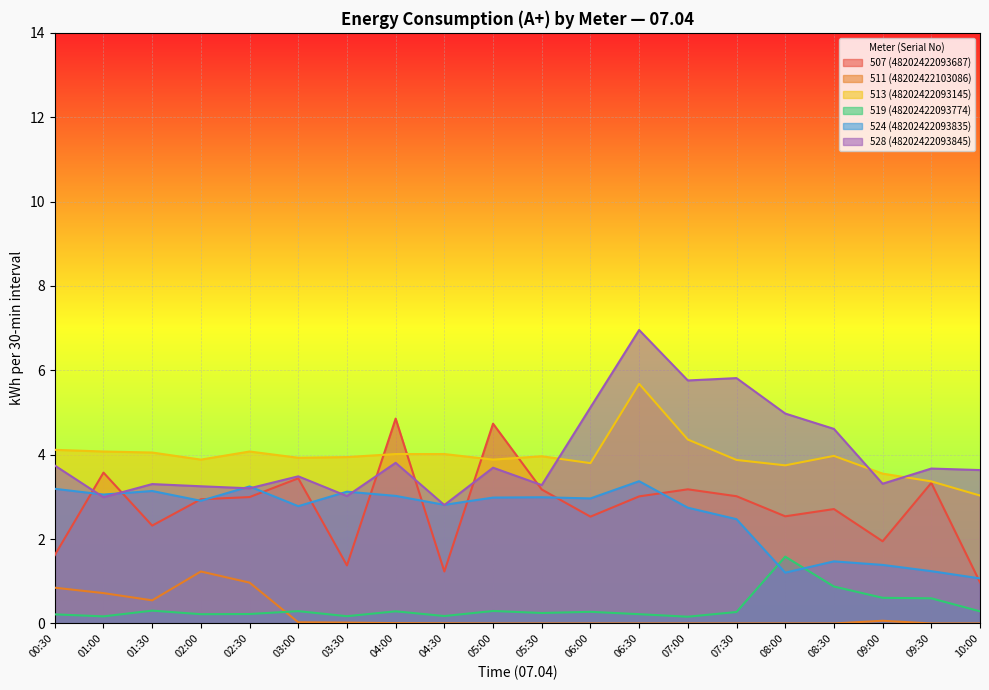

How many lines are shown in the chart?

6